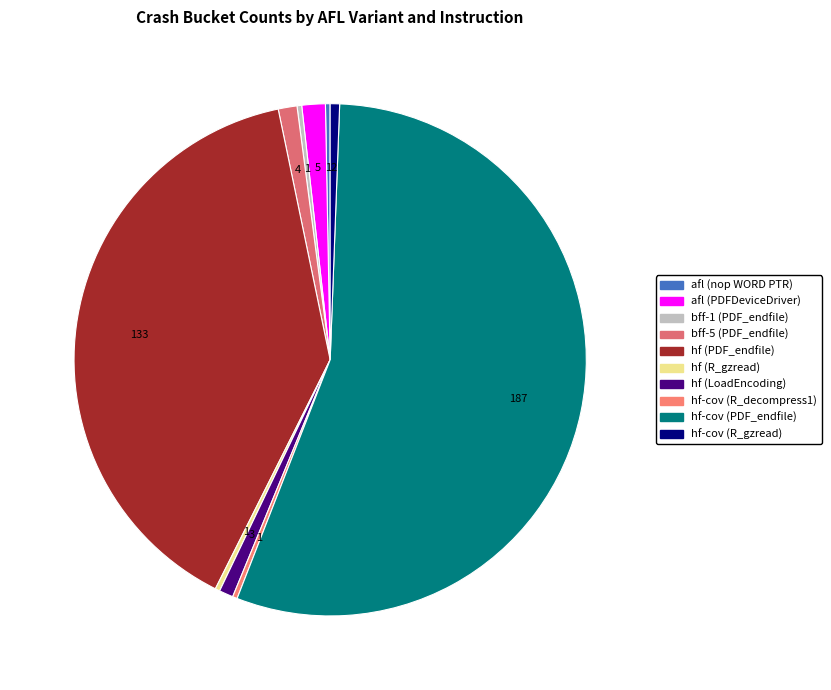

True or false: hf-cov (R_gzread) accounts for 1% of the total.

True